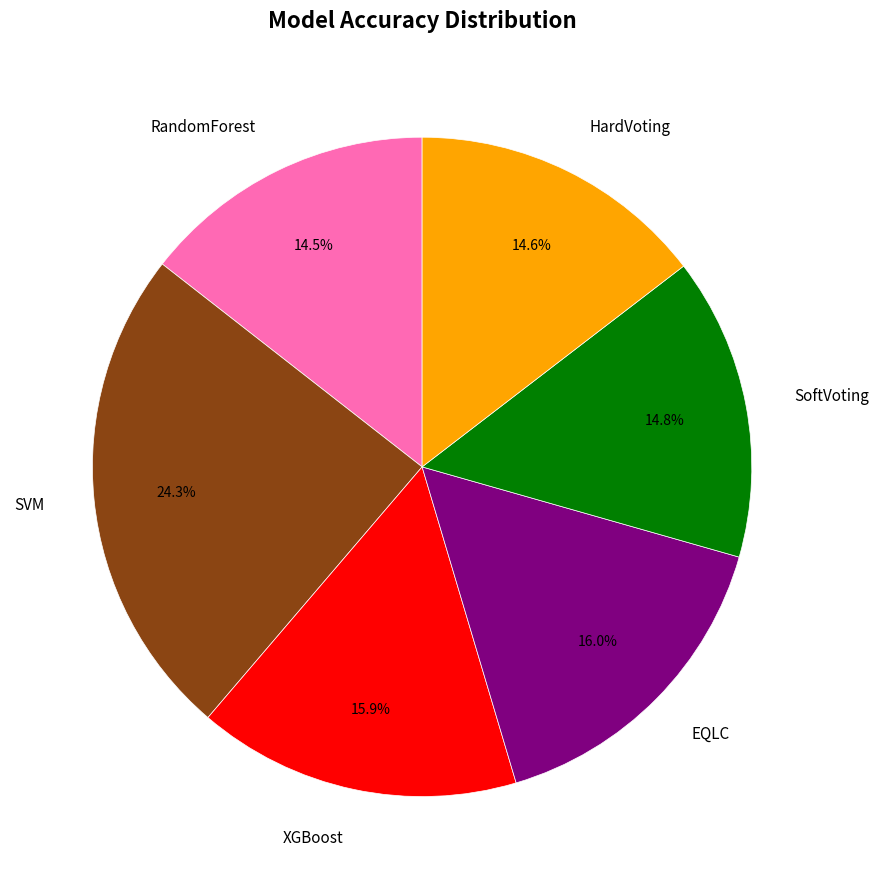

Which category has the biggest portion of the pie?

SVM